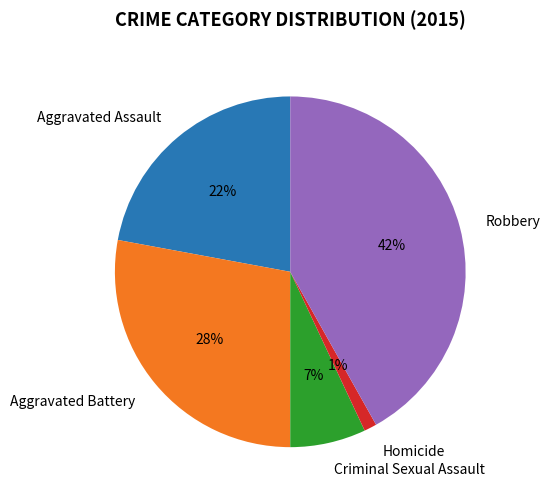

Between Criminal Sexual Assault and Robbery, which is larger?

Robbery